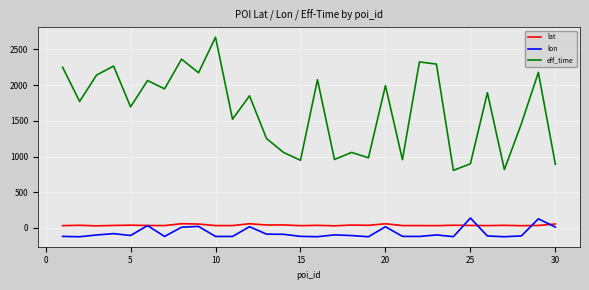

What is the smallest value displayed?

-122.5